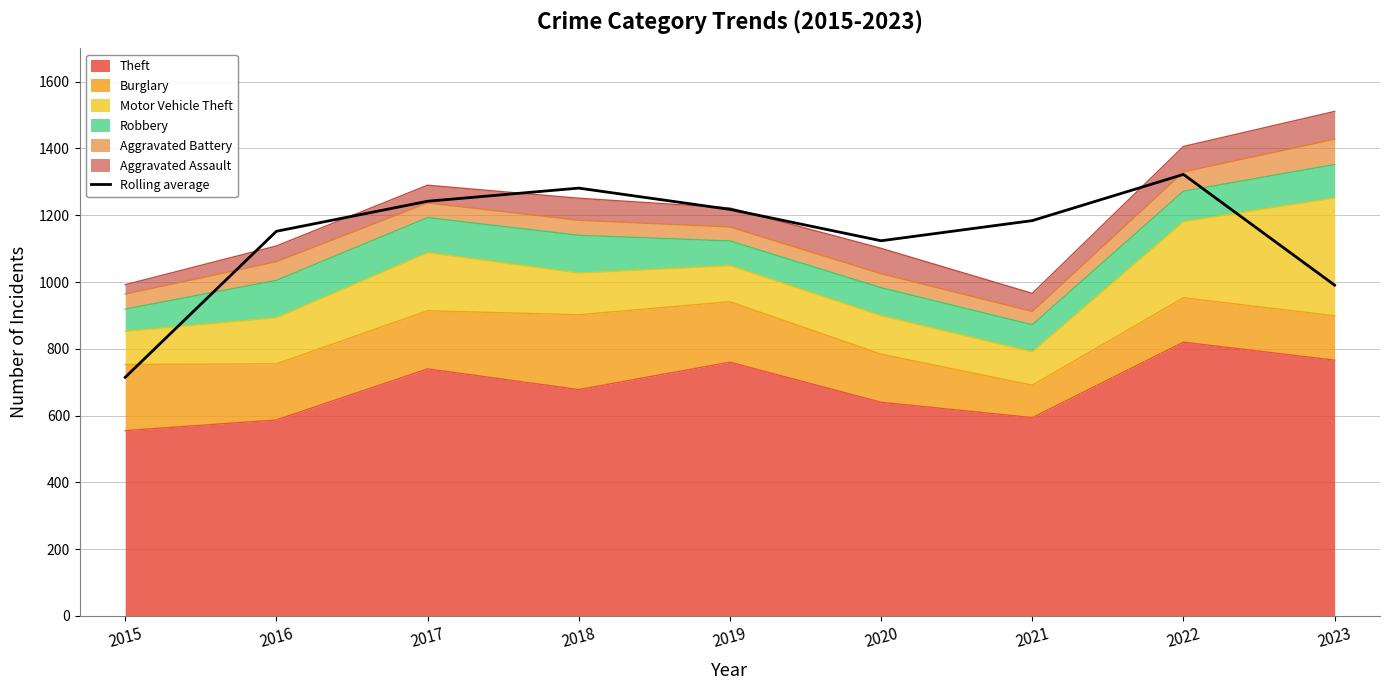

Does the chart display data point markers on the line(s)?

No